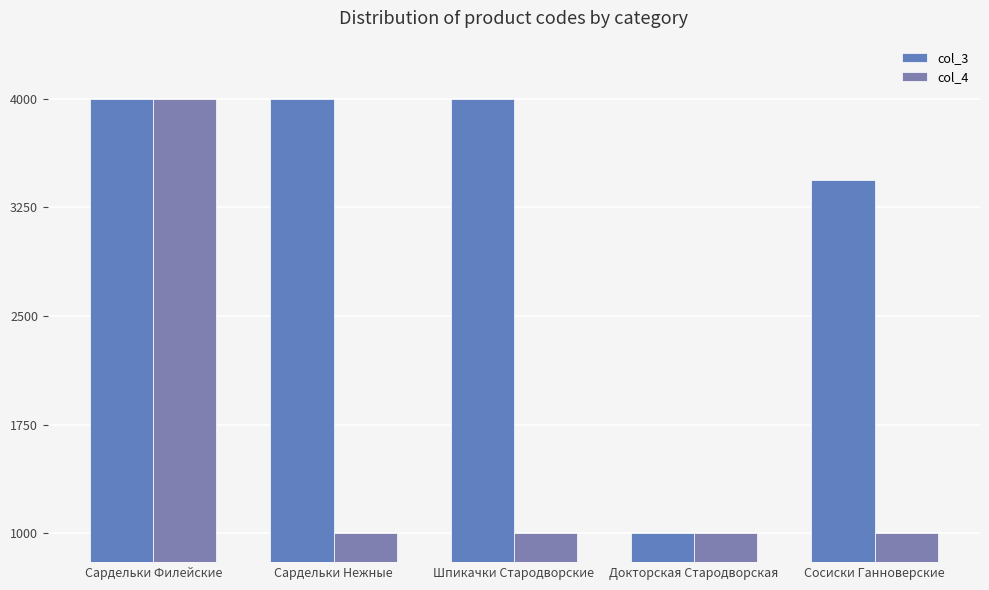

Does the chart contain stacked bars?

No